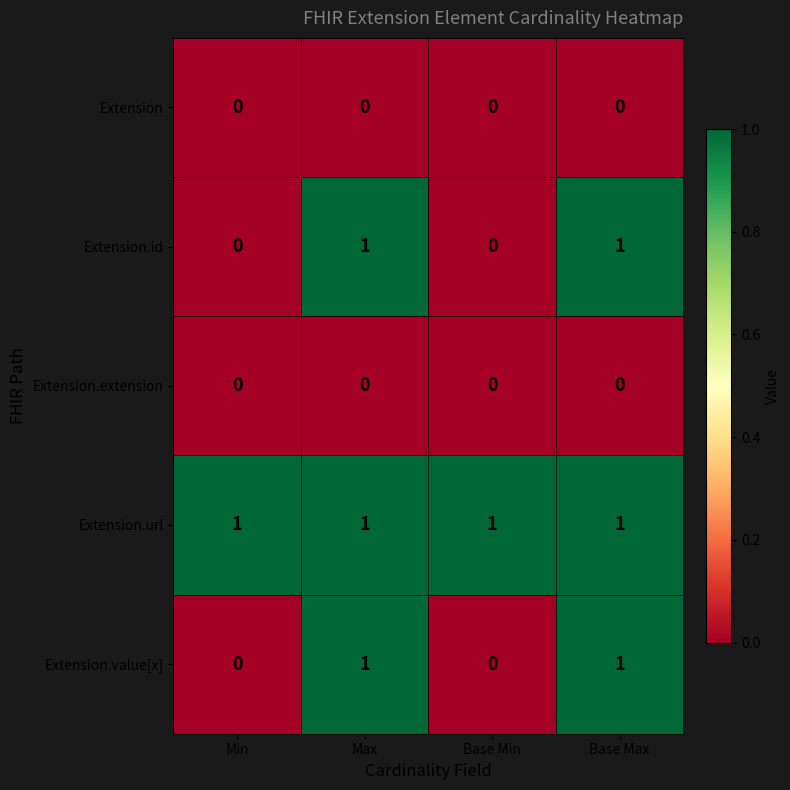

At how many categories does at least one series exceed 0?

4